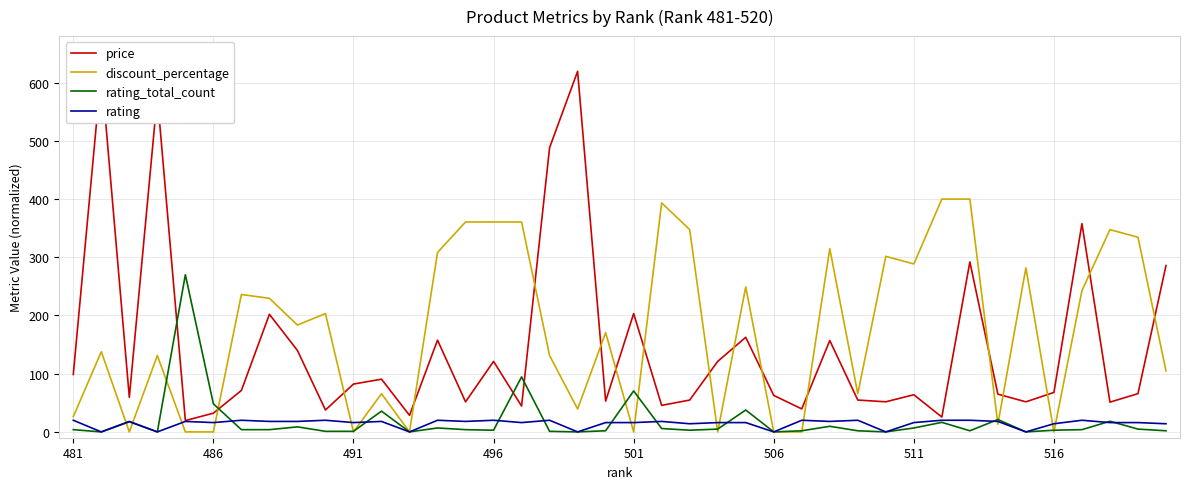

The discount_percentage series shows 0.0 at 506. True or false?

True